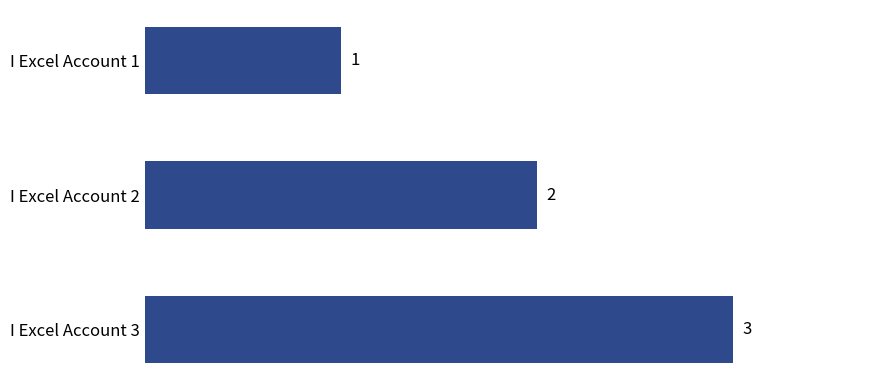

Which has a higher value, I Excel Account 2 or I Excel Account 1?

I Excel Account 2